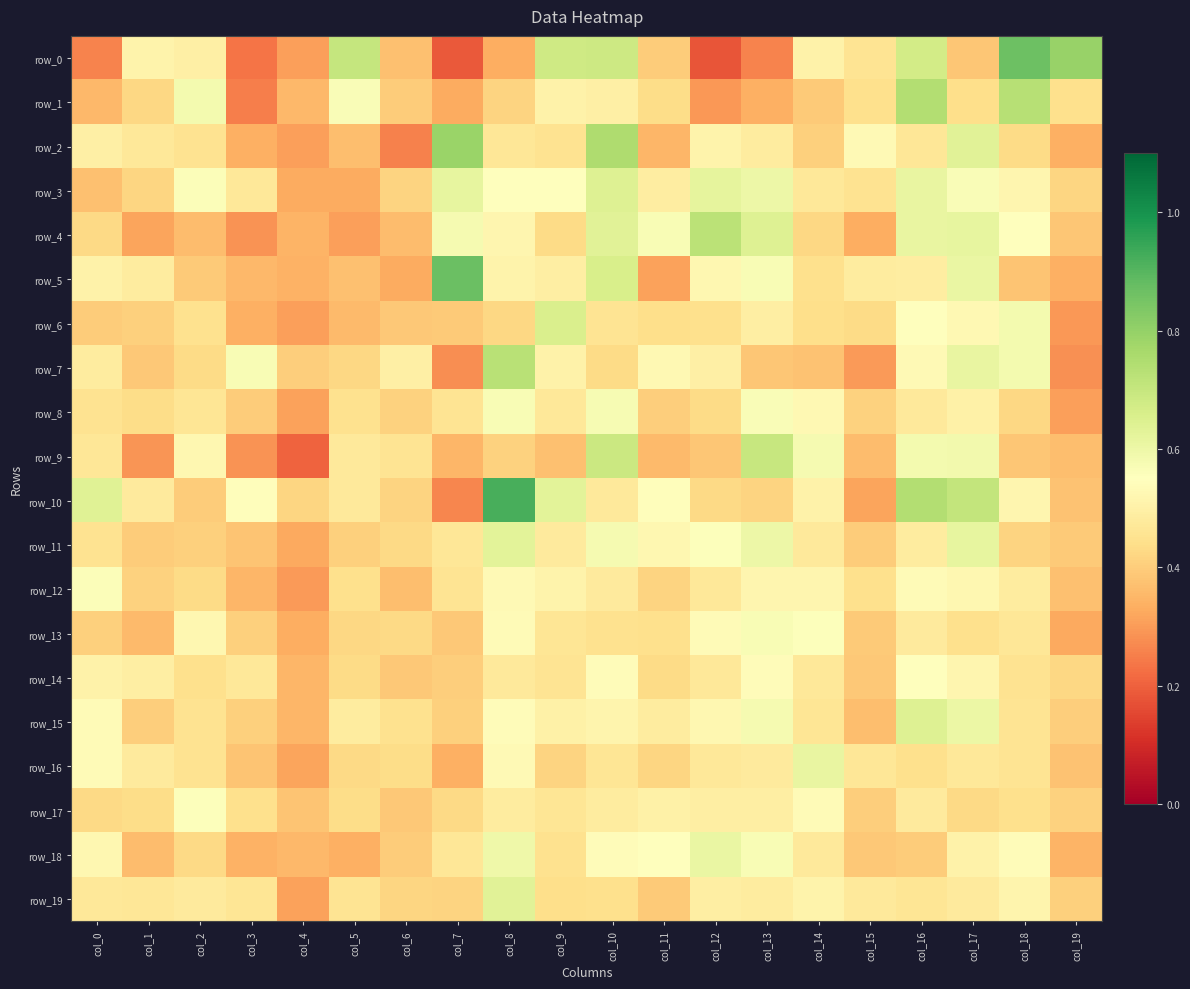

Reading left to right, transcribe all the data shown in this chart.

row_0: 0.3	0.5	0.5	0.2	0.3	0.7	0.4	0.2	0.3	0.7	0.7	0.4	0.2	0.3	0.5	0.5	0.7	0.4	0.9	0.8
row_1: 0.4	0.4	0.6	0.3	0.4	0.6	0.4	0.3	0.4	0.5	0.5	0.4	0.3	0.3	0.4	0.4	0.7	0.4	0.7	0.4
row_2: 0.5	0.5	0.5	0.3	0.3	0.4	0.3	0.8	0.5	0.5	0.8	0.4	0.5	0.5	0.4	0.5	0.5	0.6	0.4	0.3
row_3: 0.4	0.4	0.6	0.5	0.3	0.3	0.4	0.6	0.5	0.6	0.6	0.5	0.6	0.6	0.5	0.5	0.6	0.6	0.5	0.4
row_4: 0.4	0.3	0.4	0.3	0.3	0.3	0.4	0.6	0.5	0.4	0.6	0.6	0.7	0.6	0.4	0.3	0.6	0.6	0.6	0.4
row_5: 0.5	0.5	0.4	0.4	0.3	0.4	0.3	0.9	0.5	0.5	0.7	0.3	0.5	0.6	0.4	0.5	0.5	0.6	0.4	0.3
row_6: 0.4	0.4	0.4	0.3	0.3	0.4	0.4	0.4	0.4	0.7	0.5	0.4	0.4	0.5	0.4	0.4	0.6	0.5	0.6	0.3
row_7: 0.5	0.4	0.4	0.6	0.4	0.4	0.5	0.3	0.7	0.5	0.4	0.5	0.5	0.4	0.4	0.3	0.5	0.6	0.6	0.3
row_8: 0.5	0.4	0.5	0.4	0.3	0.5	0.4	0.5	0.6	0.5	0.6	0.4	0.4	0.6	0.5	0.4	0.5	0.5	0.4	0.3
row_9: 0.5	0.3	0.5	0.3	0.2	0.5	0.5	0.3	0.4	0.4	0.7	0.4	0.4	0.7	0.6	0.4	0.6	0.6	0.4	0.4
row_10: 0.6	0.5	0.4	0.5	0.4	0.5	0.4	0.3	0.9	0.6	0.5	0.5	0.4	0.4	0.5	0.3	0.7	0.7	0.5	0.4
row_11: 0.5	0.4	0.4	0.4	0.3	0.4	0.4	0.5	0.6	0.5	0.6	0.5	0.6	0.6	0.5	0.4	0.5	0.6	0.4	0.4
row_12: 0.6	0.4	0.4	0.3	0.3	0.4	0.4	0.5	0.5	0.5	0.5	0.4	0.5	0.5	0.5	0.4	0.5	0.5	0.5	0.4
row_13: 0.4	0.4	0.5	0.4	0.3	0.4	0.4	0.4	0.5	0.5	0.4	0.4	0.5	0.6	0.6	0.4	0.5	0.4	0.5	0.3
row_14: 0.5	0.5	0.4	0.5	0.3	0.4	0.4	0.4	0.5	0.5	0.5	0.4	0.5	0.5	0.5	0.4	0.6	0.5	0.5	0.4
row_15: 0.5	0.4	0.5	0.4	0.4	0.5	0.4	0.4	0.5	0.5	0.5	0.5	0.5	0.6	0.5	0.4	0.6	0.6	0.5	0.4
row_16: 0.5	0.5	0.5	0.4	0.3	0.4	0.4	0.3	0.5	0.4	0.5	0.4	0.5	0.5	0.6	0.5	0.4	0.5	0.5	0.4
row_17: 0.4	0.4	0.6	0.4	0.4	0.4	0.4	0.4	0.5	0.5	0.5	0.5	0.5	0.5	0.5	0.4	0.5	0.4	0.4	0.4
row_18: 0.5	0.4	0.4	0.3	0.4	0.3	0.4	0.5	0.6	0.4	0.5	0.6	0.6	0.6	0.5	0.4	0.4	0.5	0.5	0.3
row_19: 0.5	0.5	0.5	0.5	0.3	0.5	0.4	0.4	0.6	0.4	0.4	0.4	0.5	0.5	0.5	0.5	0.5	0.5	0.5	0.4